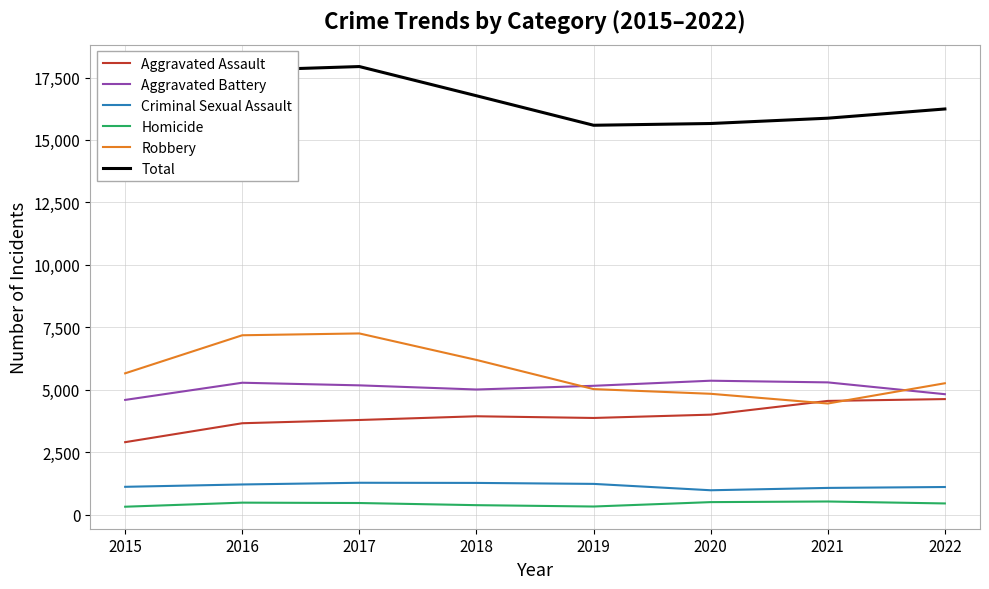

The value of Aggravated Assault at 2022 is 7493. True or false?

False